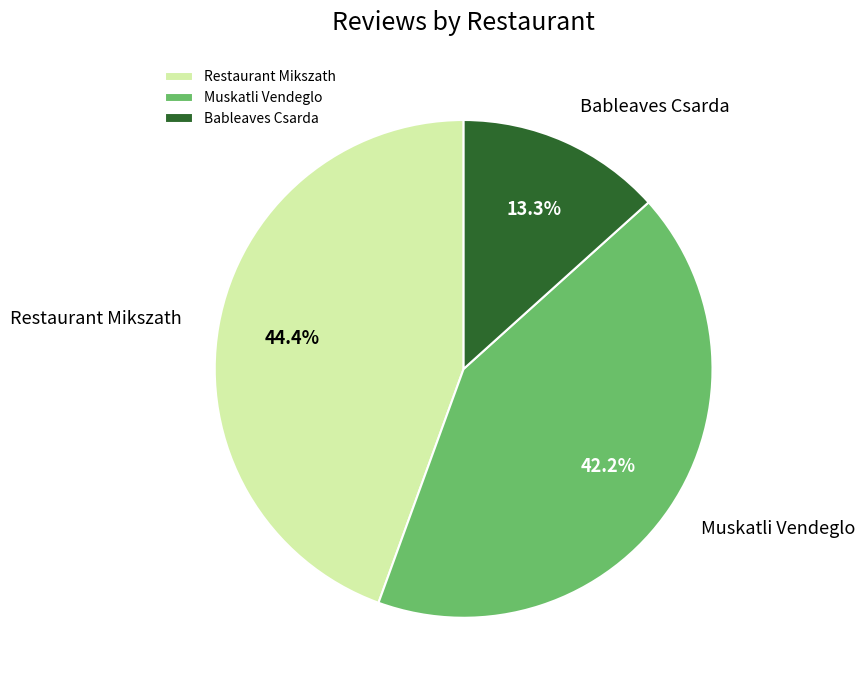

Is there a majority slice in this chart?

No